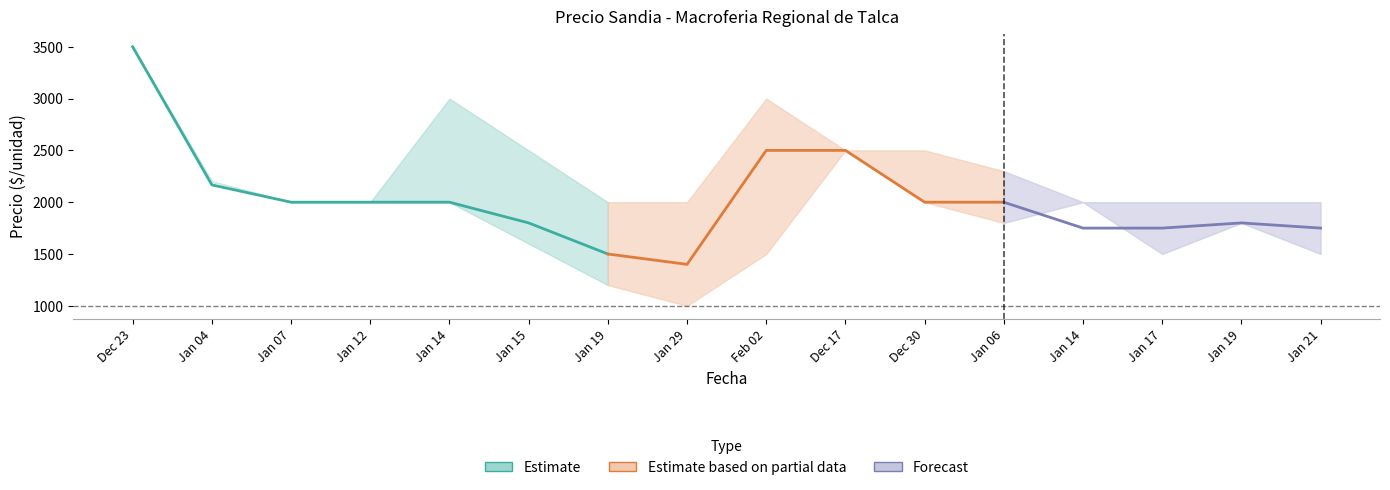

True or false: Precio minimo and Precio maximo cross at least once.

False